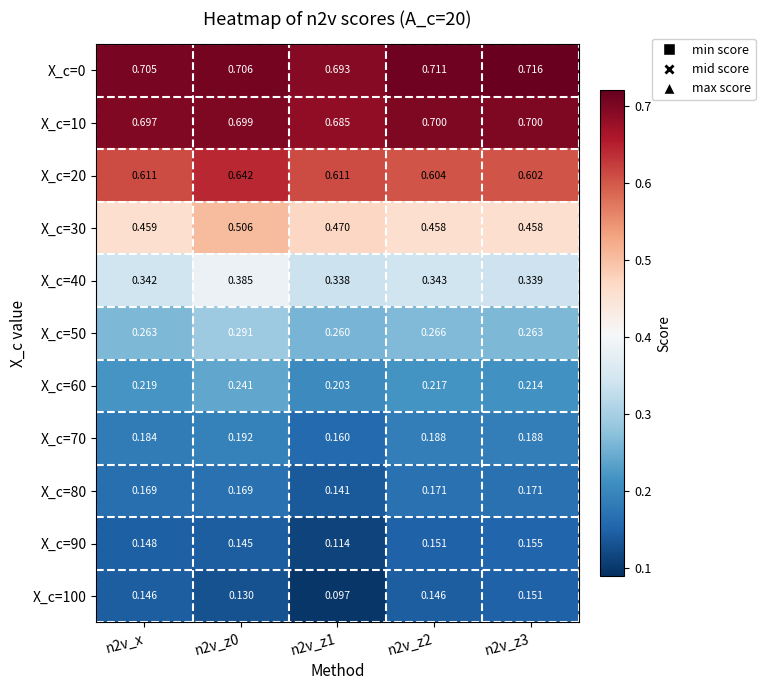

How many data points does each series have?

5